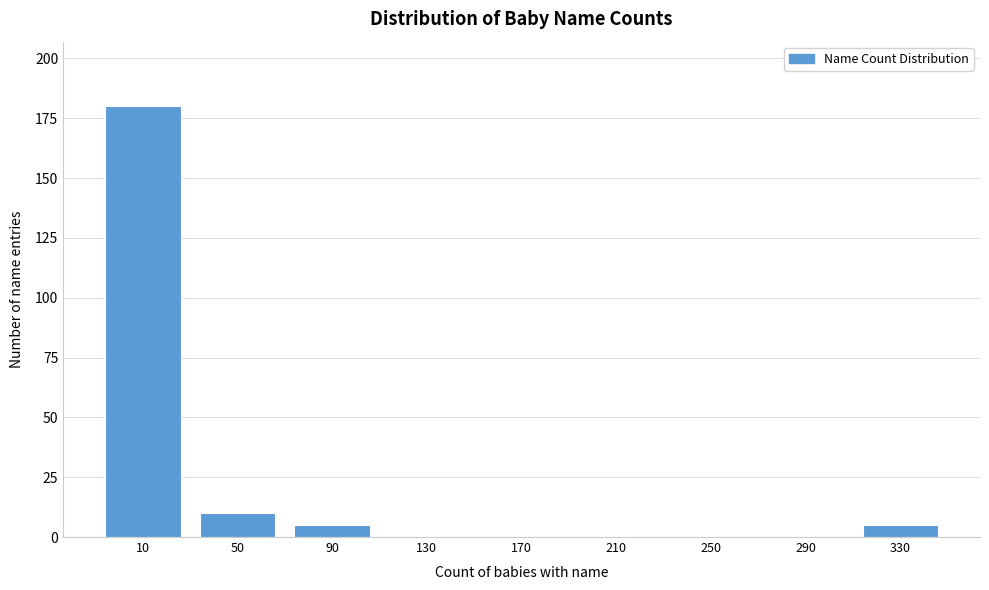

Reading left to right, what are all the values shown in this chart?

10=180	50=10	90=5	130=0	170=0	210=0	250=0	290=0	330=5